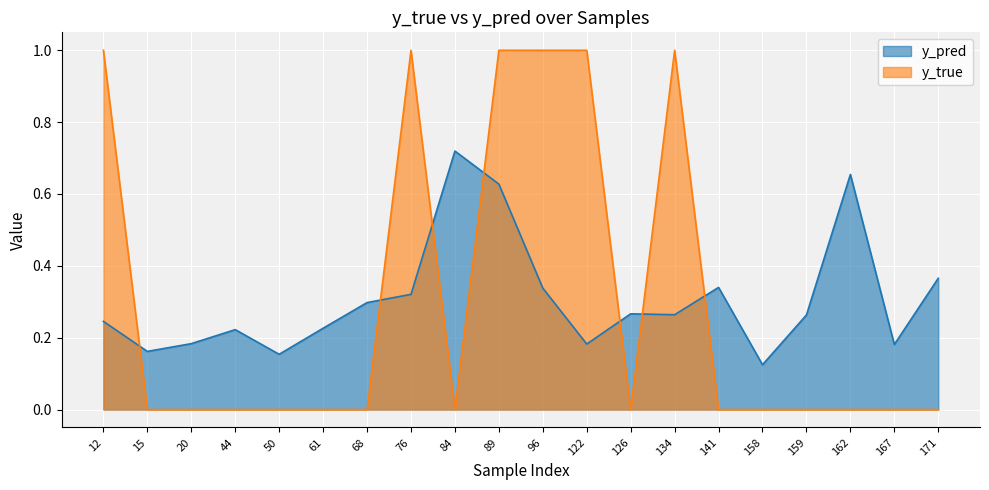

Which series changed the most between 76 and 141?

y_true